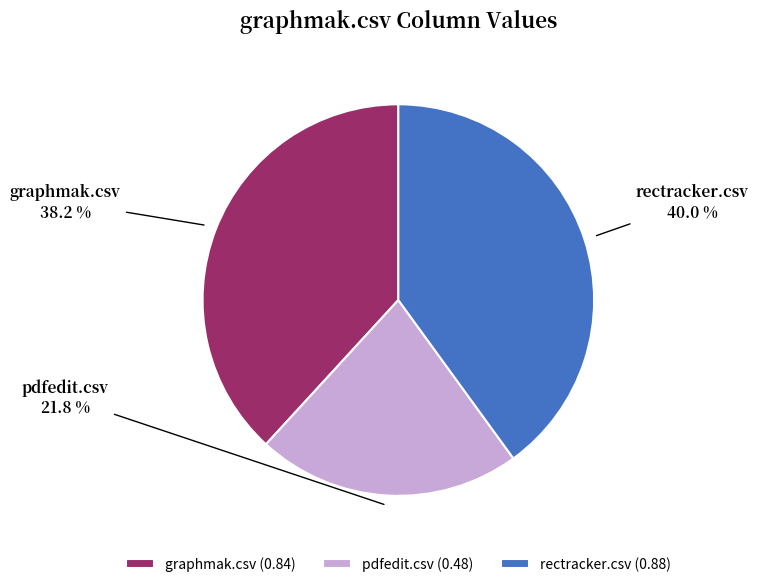

How many slices are in this pie chart?

3